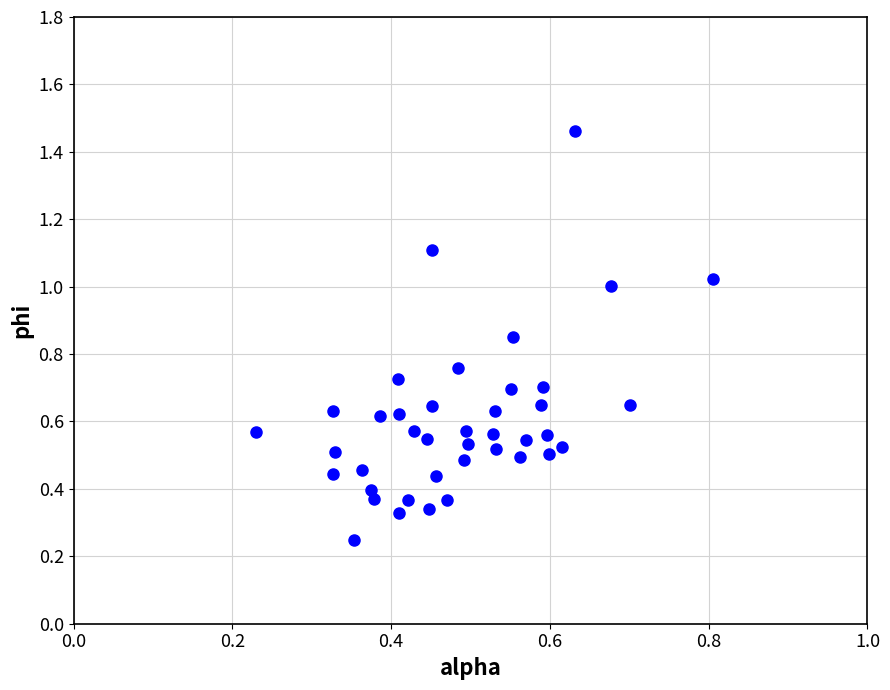

What is the range of Y values (max minus min)?

1.2